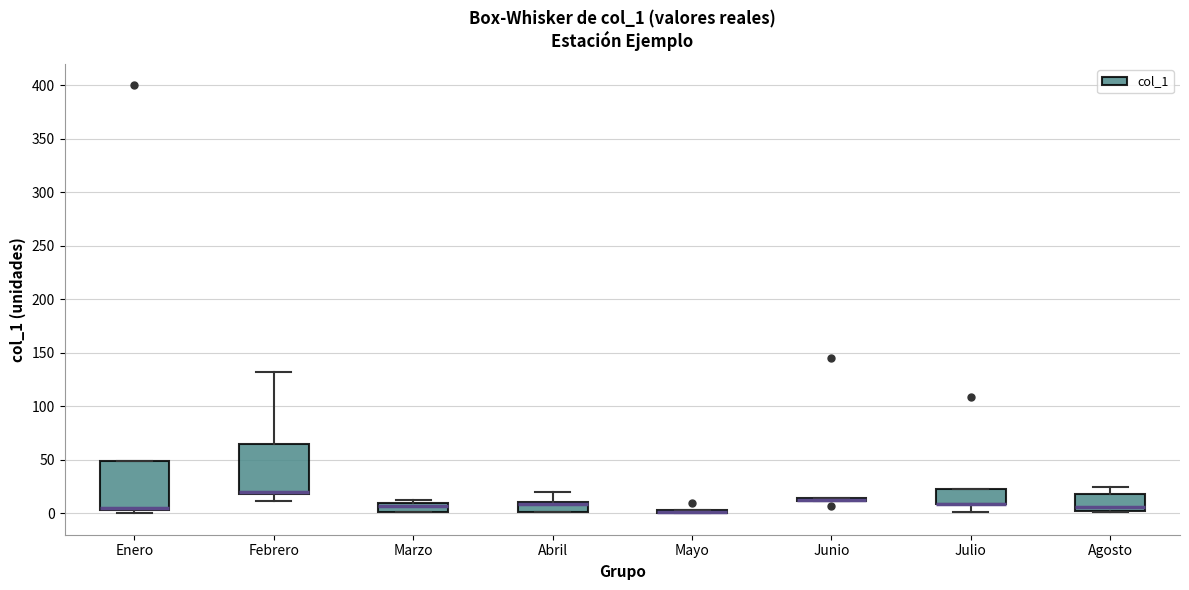

Where does the upper whisker of the box for Agosto end on the y-axis? The values are not printed on the chart, so give them approximately, as read against the axis.

25